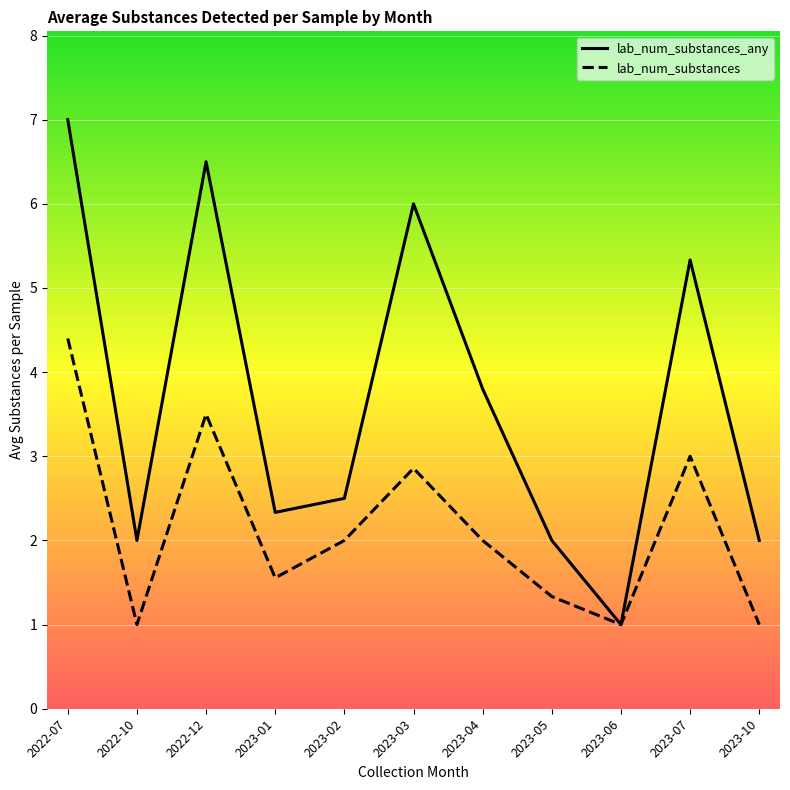

The lab_num_substances series shows 0.5 at 2023-10. True or false?

False